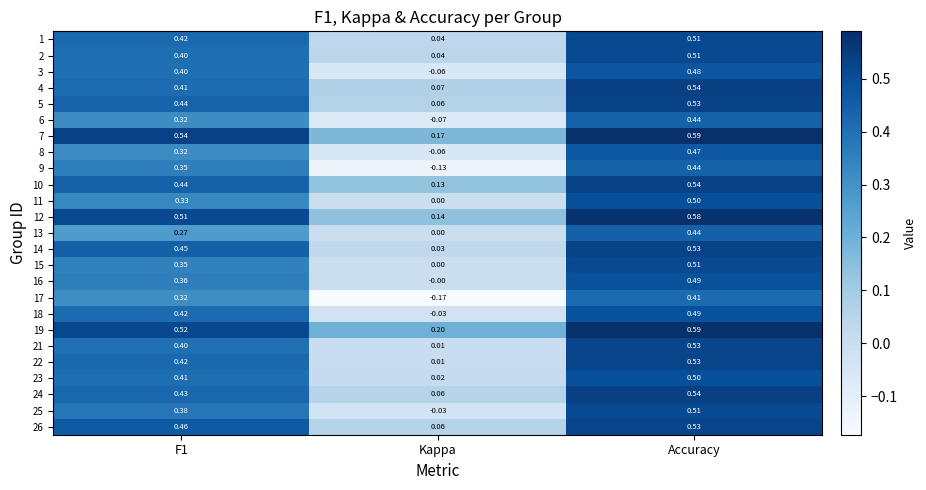

At which label does 6 reach its peak?

Accuracy